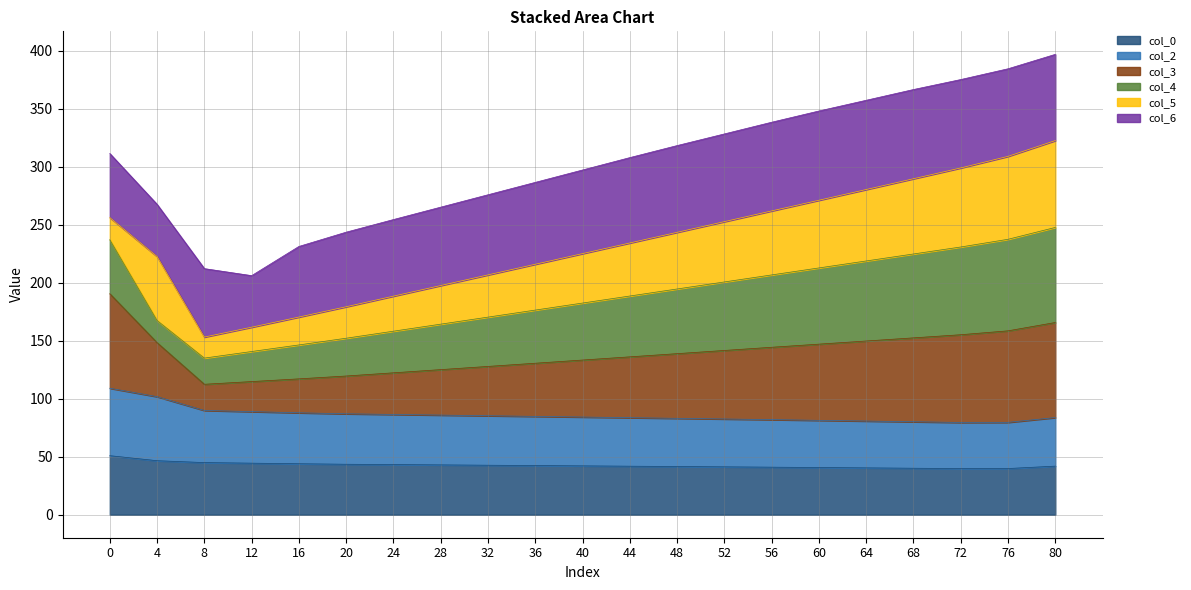

What is the total value across all series at 72?

375.3